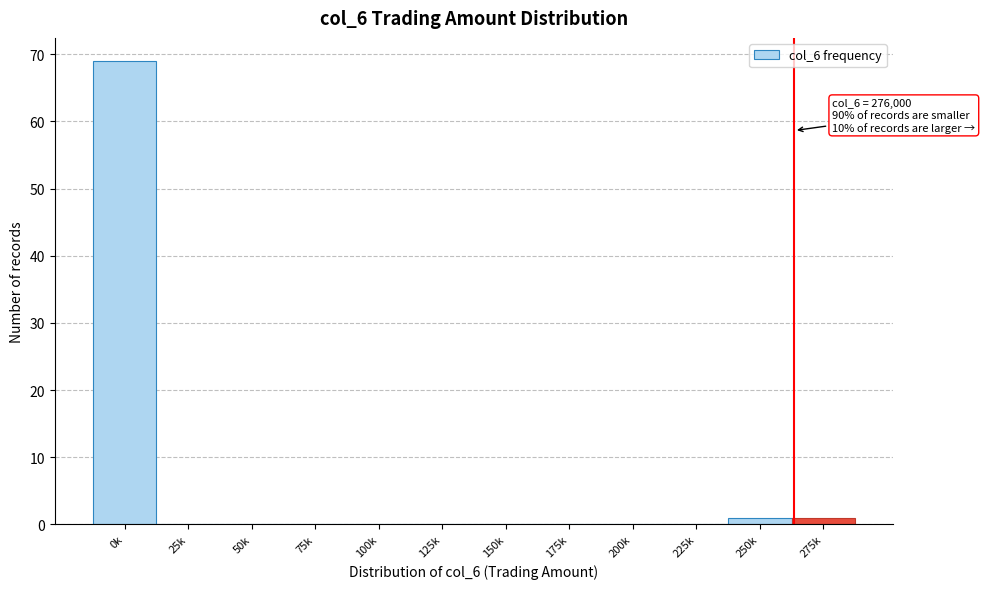

Reading left to right, extract all data points from this chart.

0k=69	25k=0	50k=0	75k=0	100k=0	125k=0	150k=0	175k=0	200k=0	225k=0	250k=1	275k=1